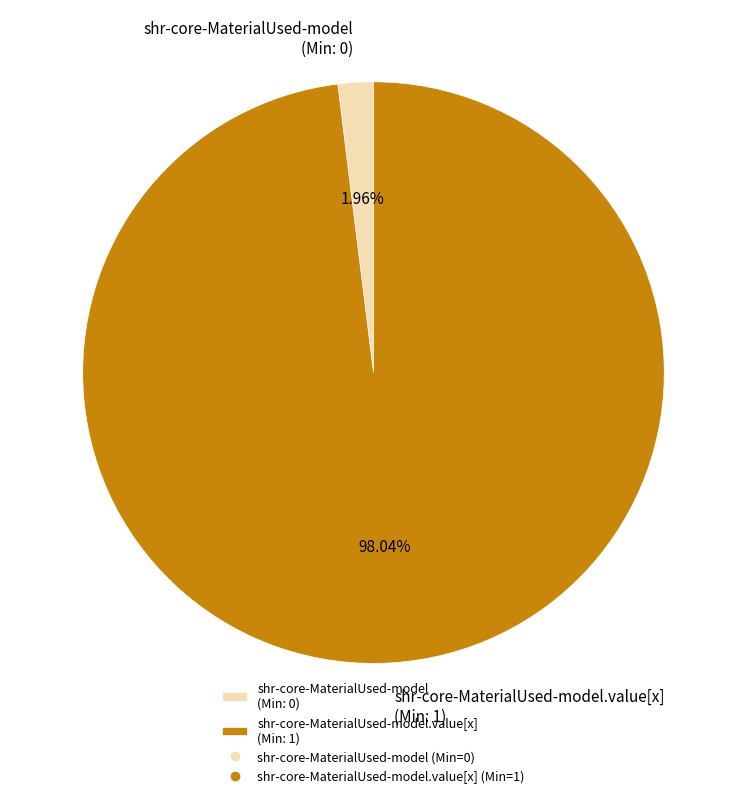

Which slice is the smallest?

shr-core-MaterialUsed-model (Min: 0)